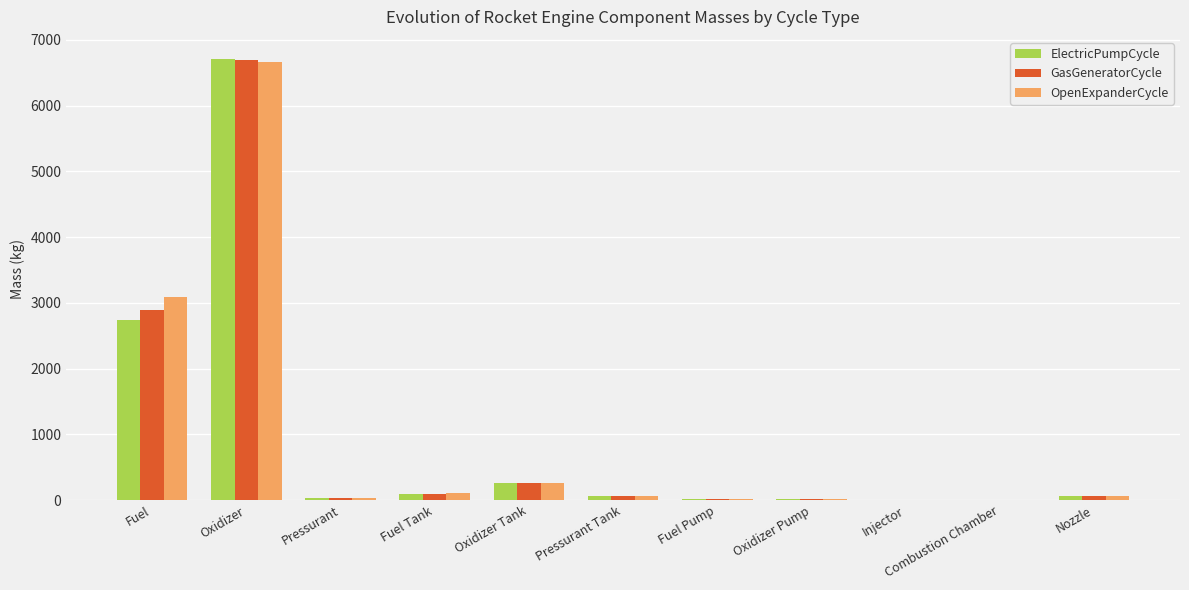

Is it true that GasGeneratorCycle equals 9092.6 at Oxidizer?

False